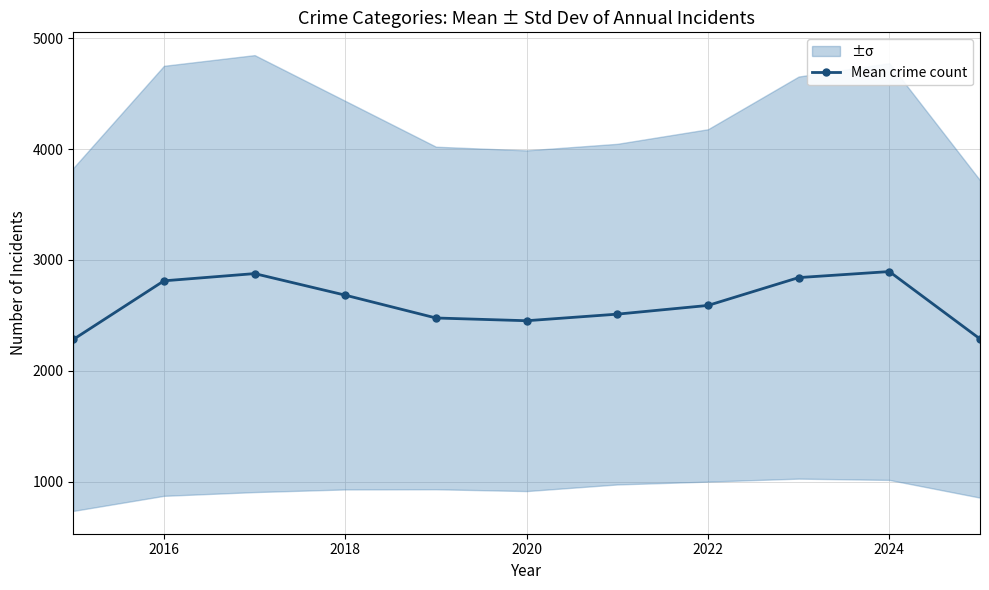

What is the average value?

2609.6